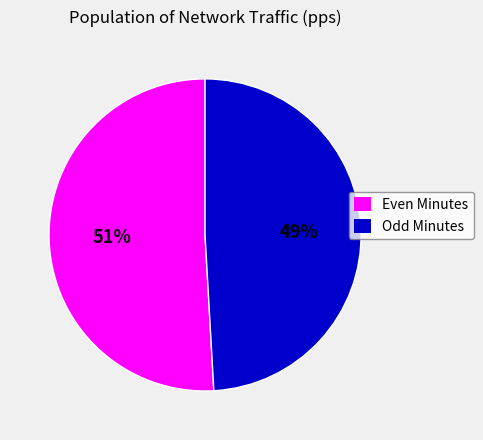

To the nearest percent, what portion does Odd Minutes represent?

49%